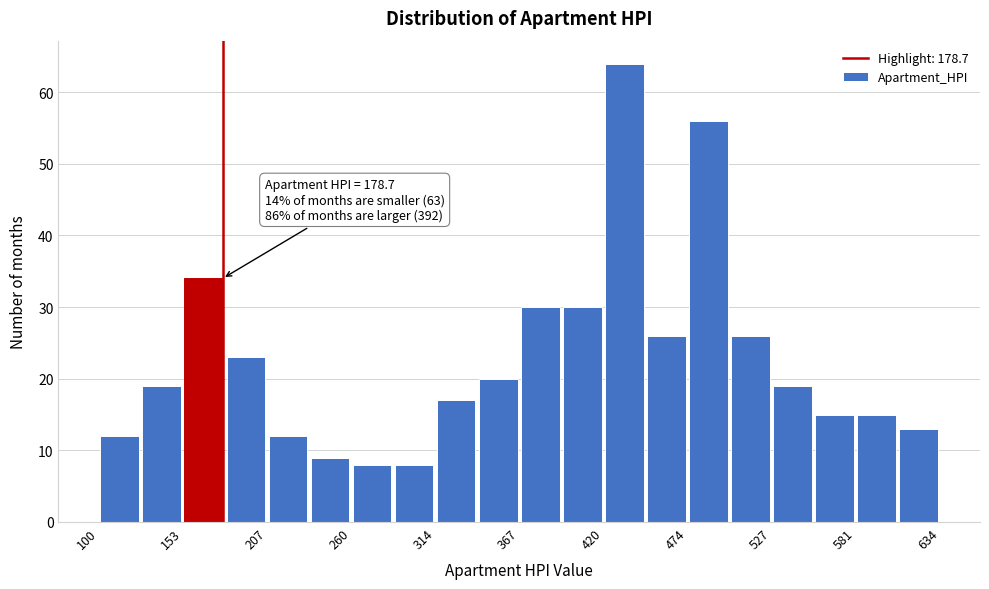

Read against the x-axis, roughly where is the centre of the tallest bar?

430